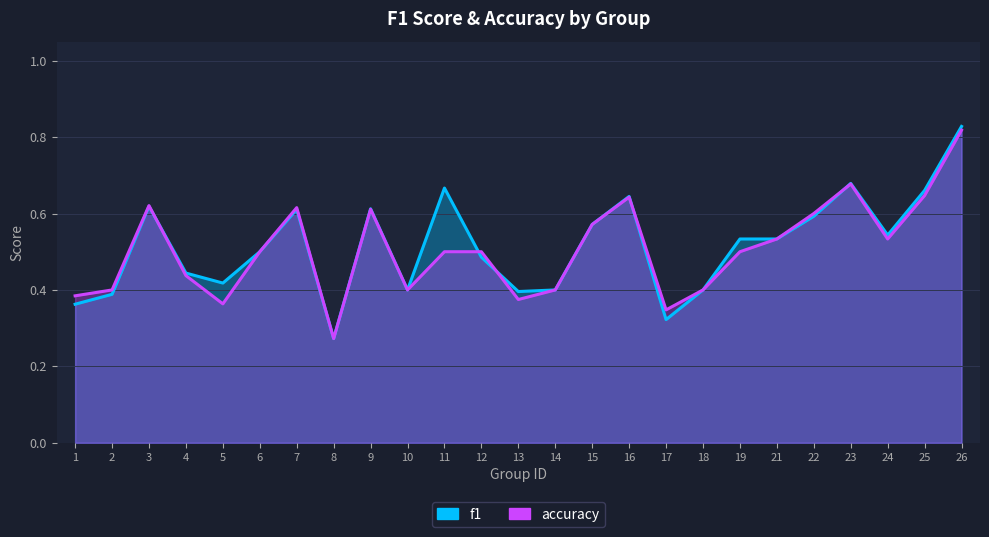

Rank the series by their average value, from lowest to highest.

accuracy, f1